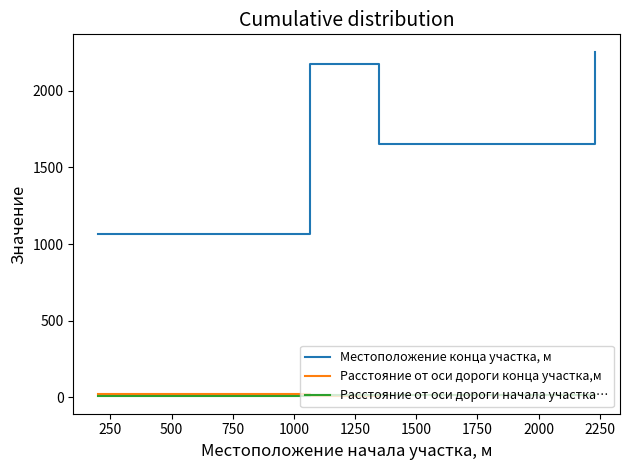

Rank the series by their maximum value, from lowest to highest.

Расстояние от оси дороги начала участка…, Расстояние от оси дороги конца участка,м, Местоположение конца участка, м